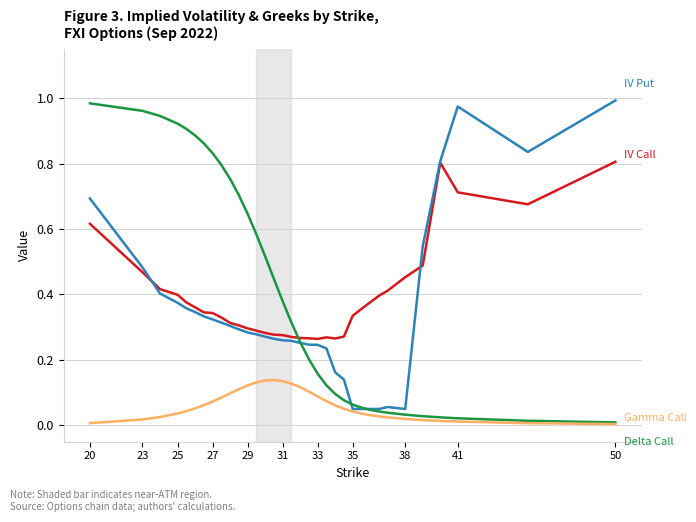

At which category is the sum across all series the highest?

20